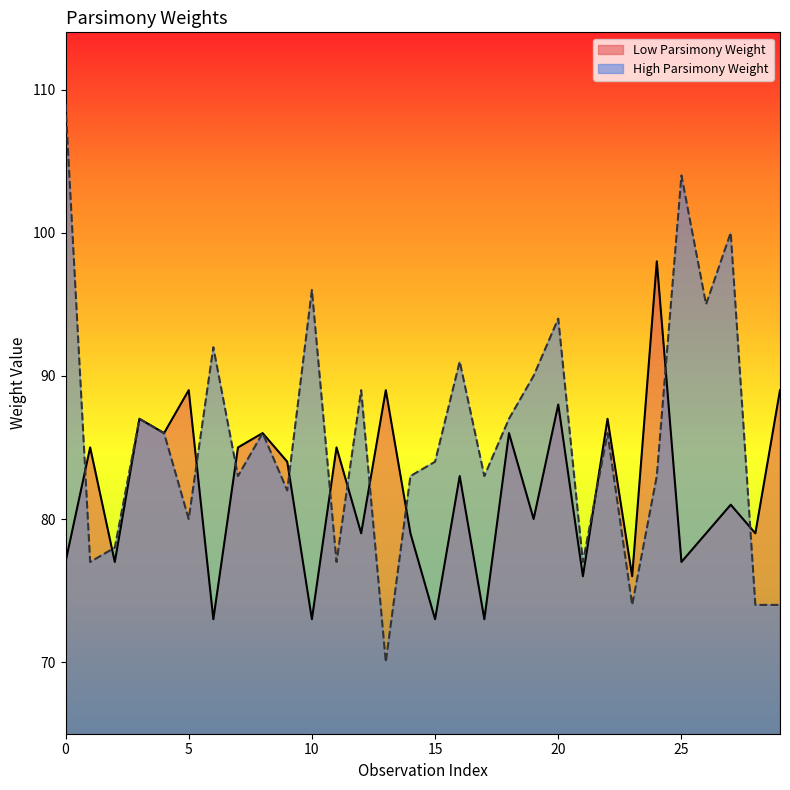

At which label is High Parsimony Weight closest to 89?

12